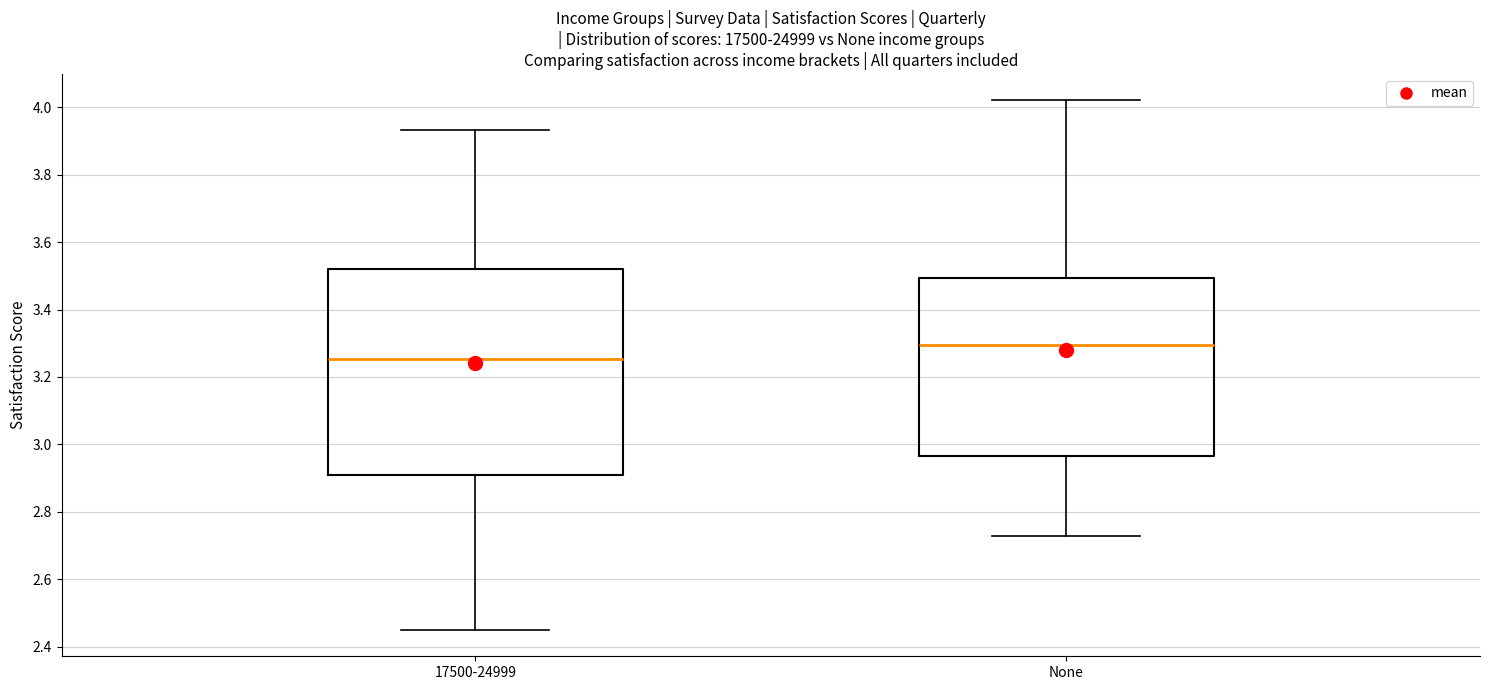

Where does the upper whisker of the box for 17500-24999 end on the y-axis? The values are not printed on the chart, so give them approximately, as read against the axis.

3.94